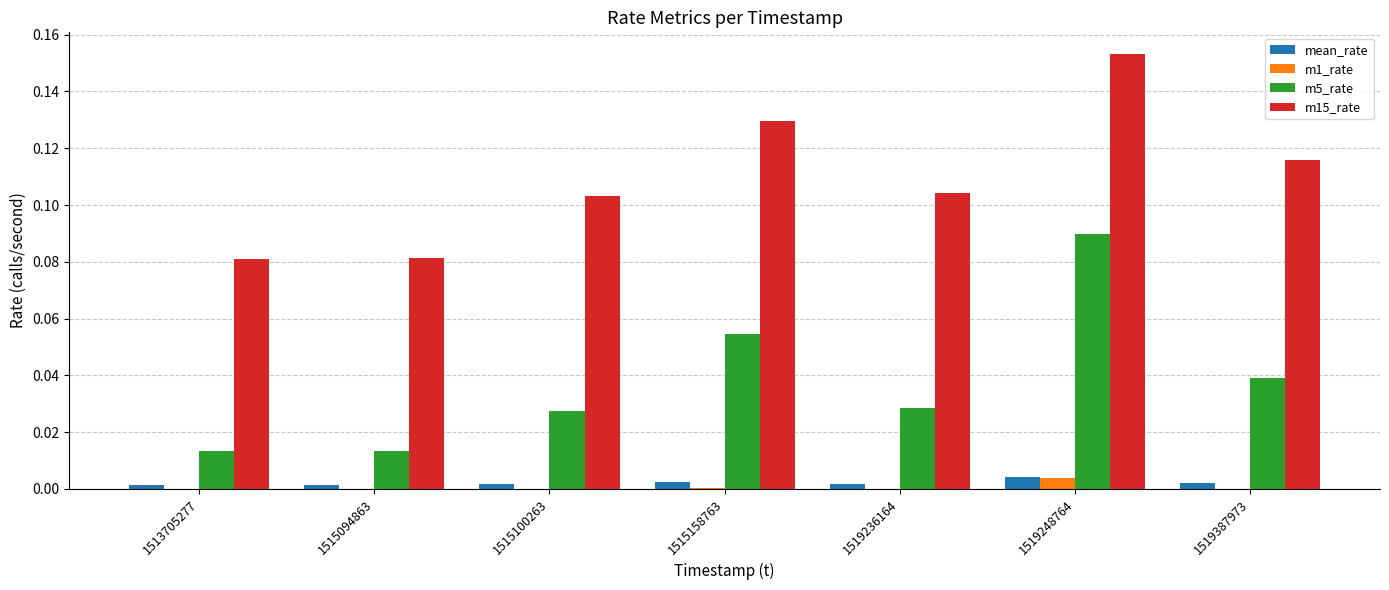

Which series has the largest total across all categories?

m15_rate